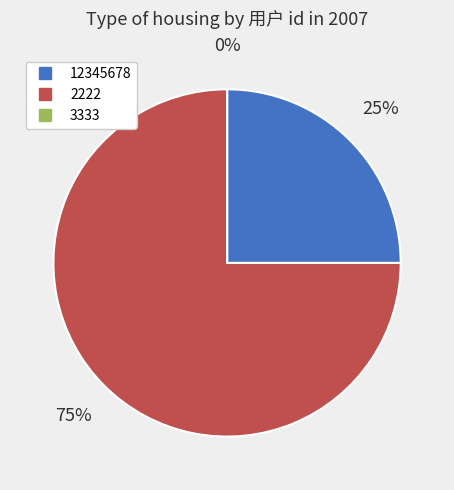

To the nearest percent, what is the difference between the largest and smallest slice percentages?

75%